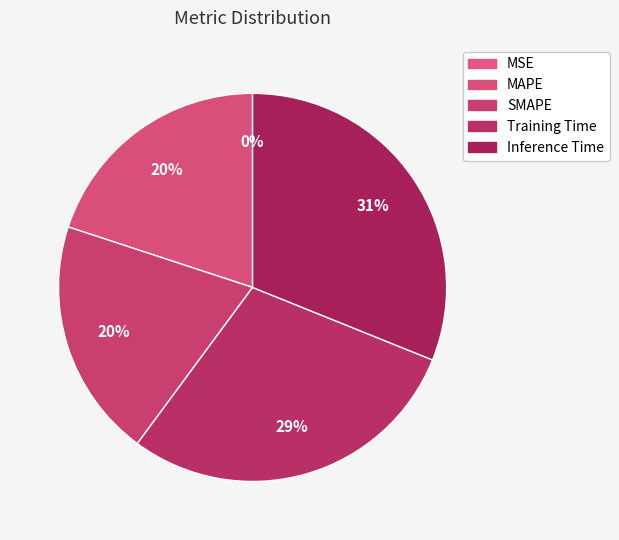

Is MAPE the majority of the pie?

No